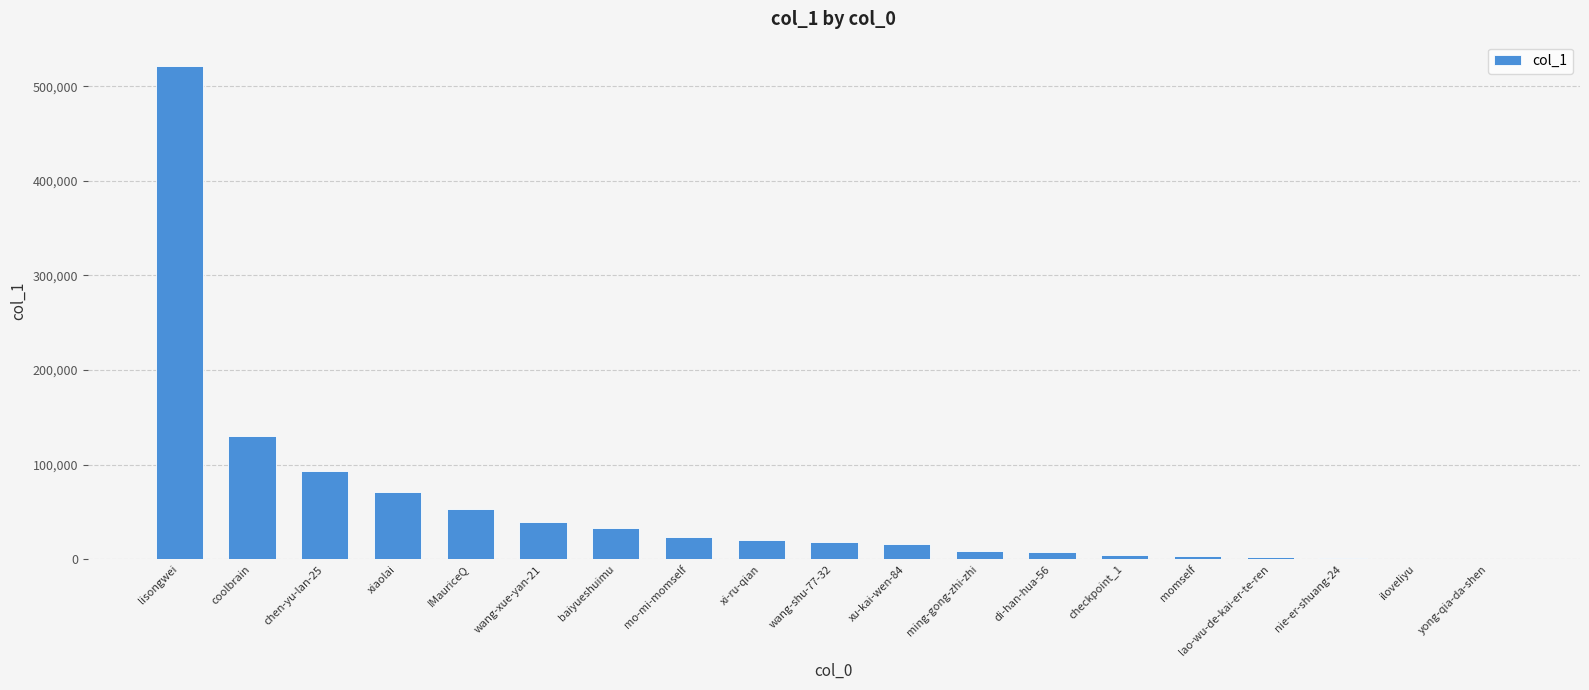

What is the approximate value at lao-wu-de-kai-er-te-ren, to the nearest 100?

2100